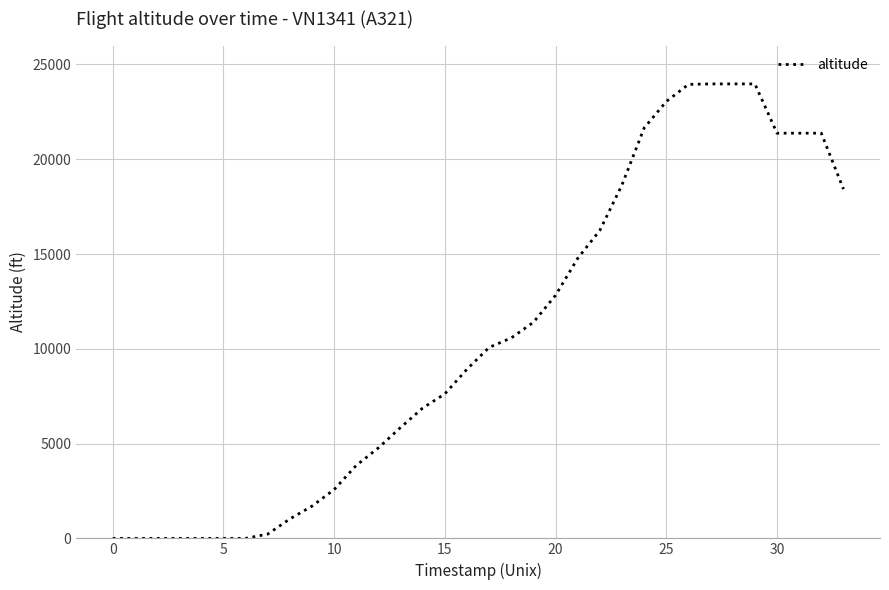

What is the difference between the maximum and minimum values?

23975